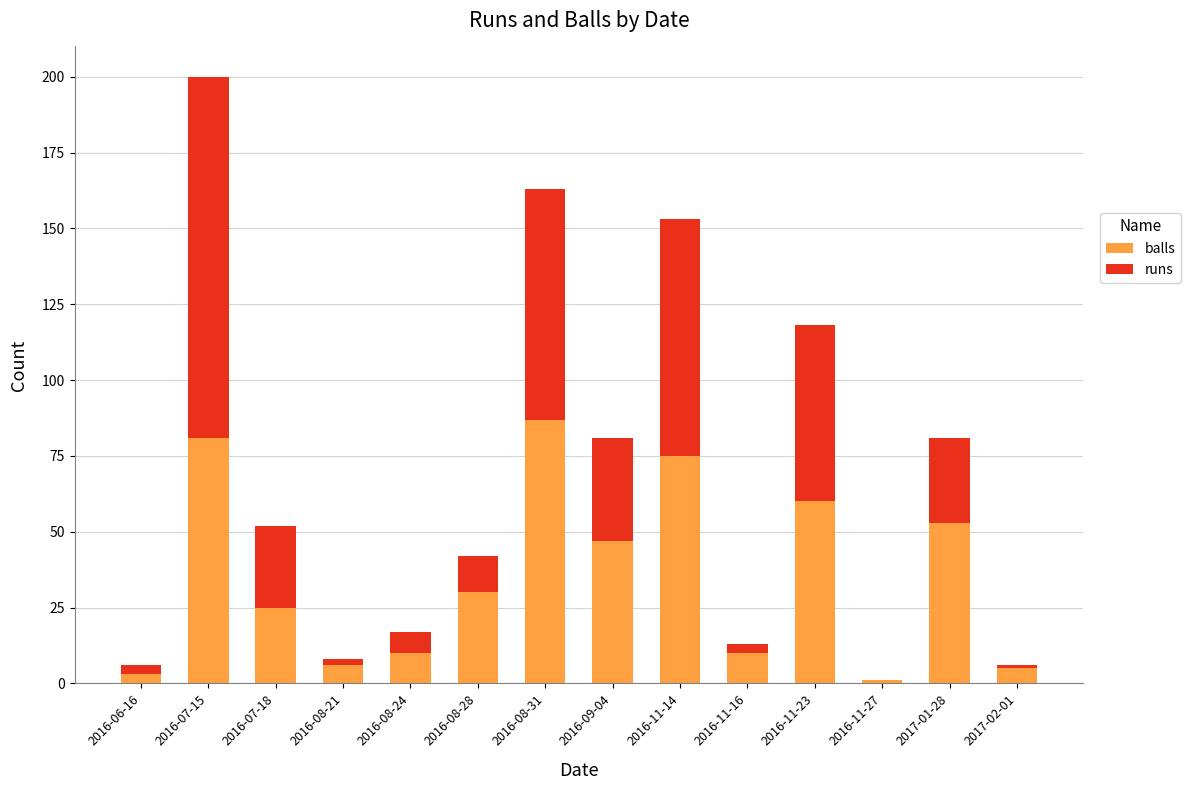

True or false: balls has a value of 30 at 2016-08-28.

True